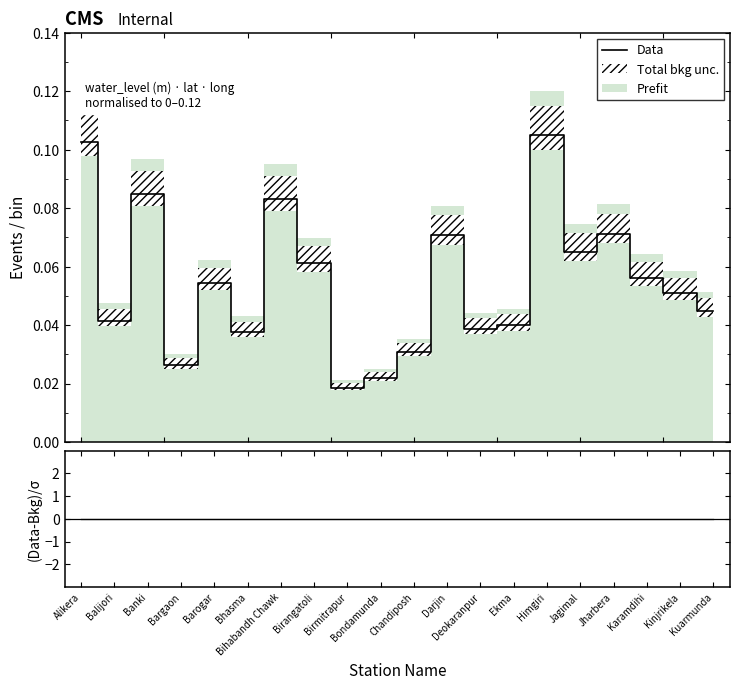

Reading right to left, list all the values displayed in this chart.

Data: Kuarmunda=0.0	Kinjrikela=0.1	Karamdihi=0.1	Jharbera=0.1	Jagimal=0.1	Himgiri=0.1	Ekma=0.0	Deokaranpur=0.0	Darjin=0.1	Chandiposh=0.0	Bondamunda=0.0	Birmitrapur=0.0	Birangatoli=0.1	Bihabandh Chawk=0.1	Bhasma=0.0	Barogar=0.1	Bargaon=0.0	Banki=0.1	Balijori=0.0	Alikera=0.1
(Data-Bkg)/σ: Kuarmunda=0.0	Kinjrikela=0.0	Karamdihi=0.0	Jharbera=0.0	Jagimal=0.0	Himgiri=0.0	Ekma=0.0	Deokaranpur=0.0	Darjin=0.0	Chandiposh=0.0	Bondamunda=0.0	Birmitrapur=0.0	Birangatoli=0.0	Bihabandh Chawk=0.0	Bhasma=0.0	Barogar=0.0	Bargaon=0.0	Banki=0.0	Balijori=0.0	Alikera=0.0